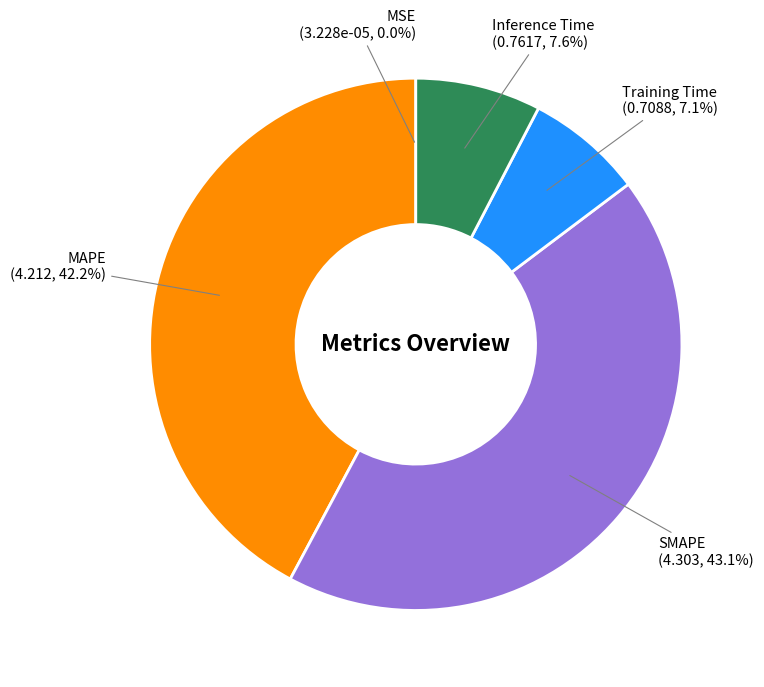

Is there a majority slice in this chart?

No